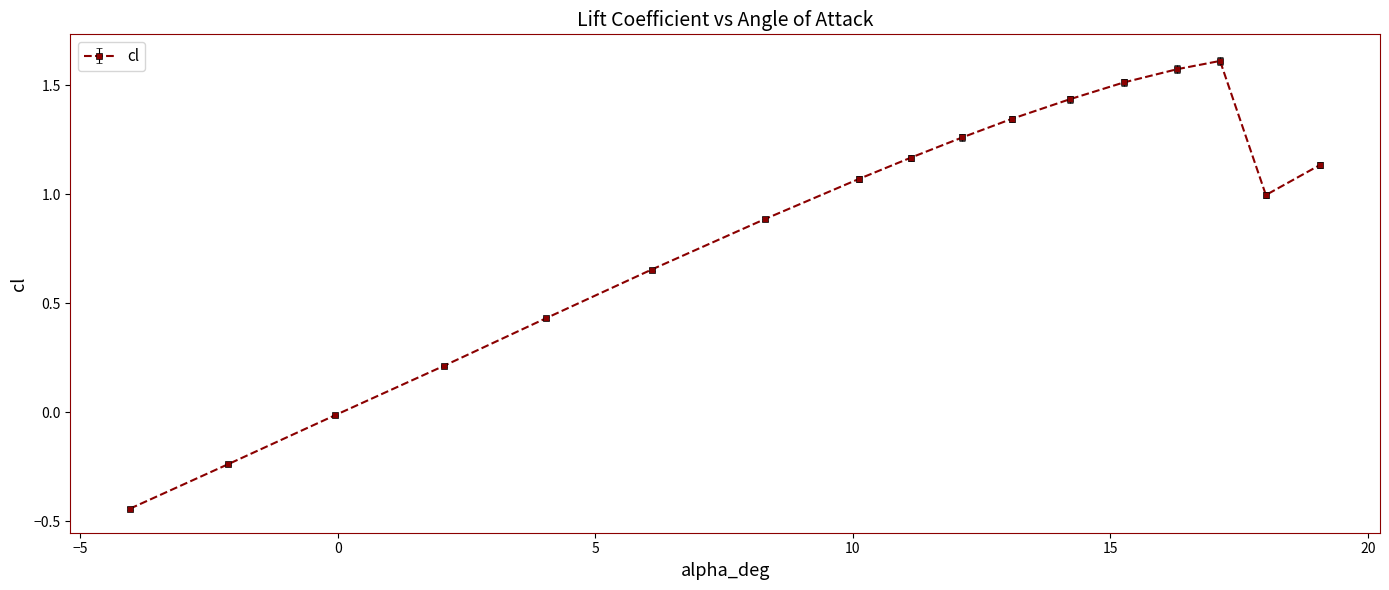

What is the value of the 13th point from the left?

1.5